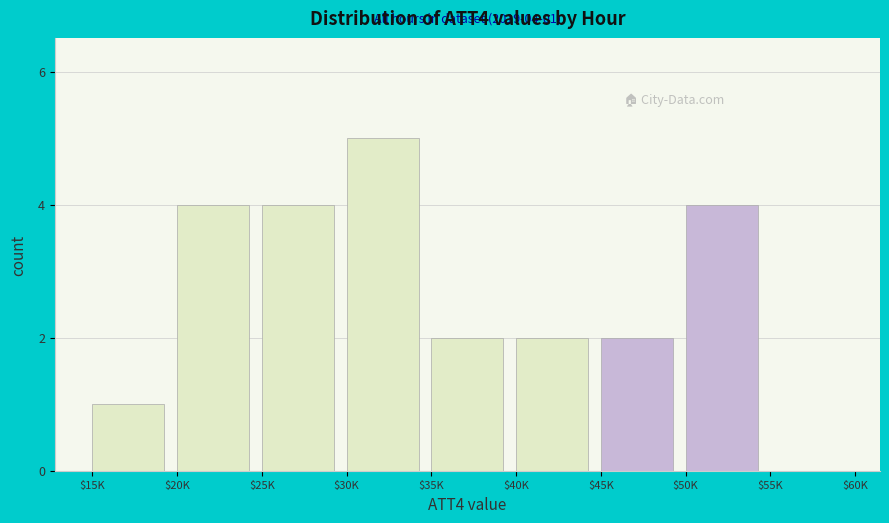

What is the sum of all values?

24